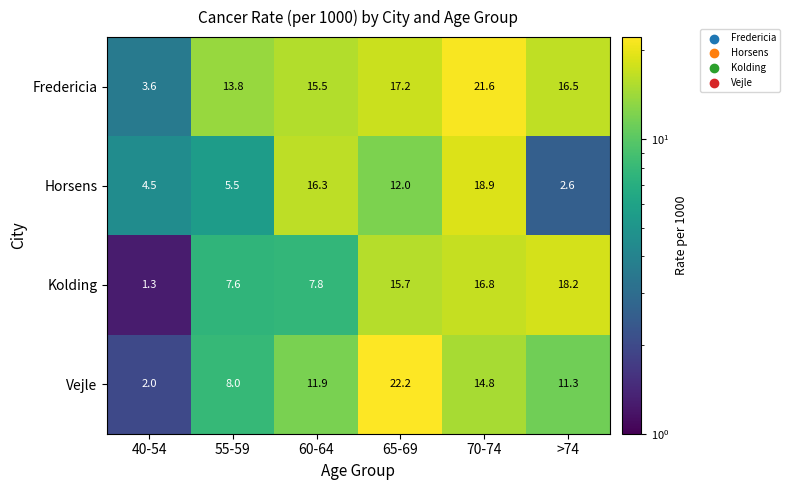

At which category does the chart reach its minimum across all series?

40-54